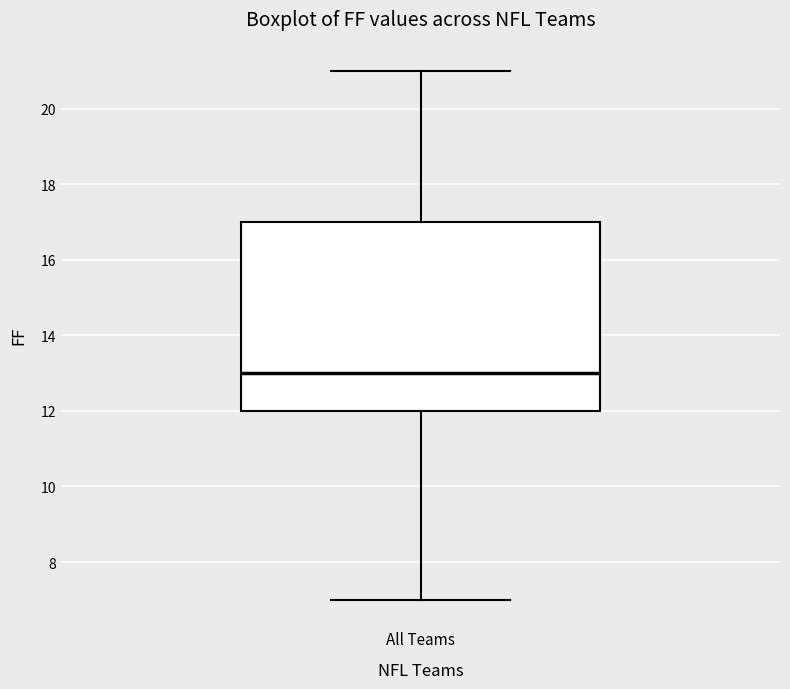

Transcribe this box plot: give where the median line is, the range the box spans, and where the two whiskers end, as read against the y-axis. The values are not printed on the chart, so give them approximately, as read against the axis.

median 13, box 12 to 17, whiskers 7 to 21